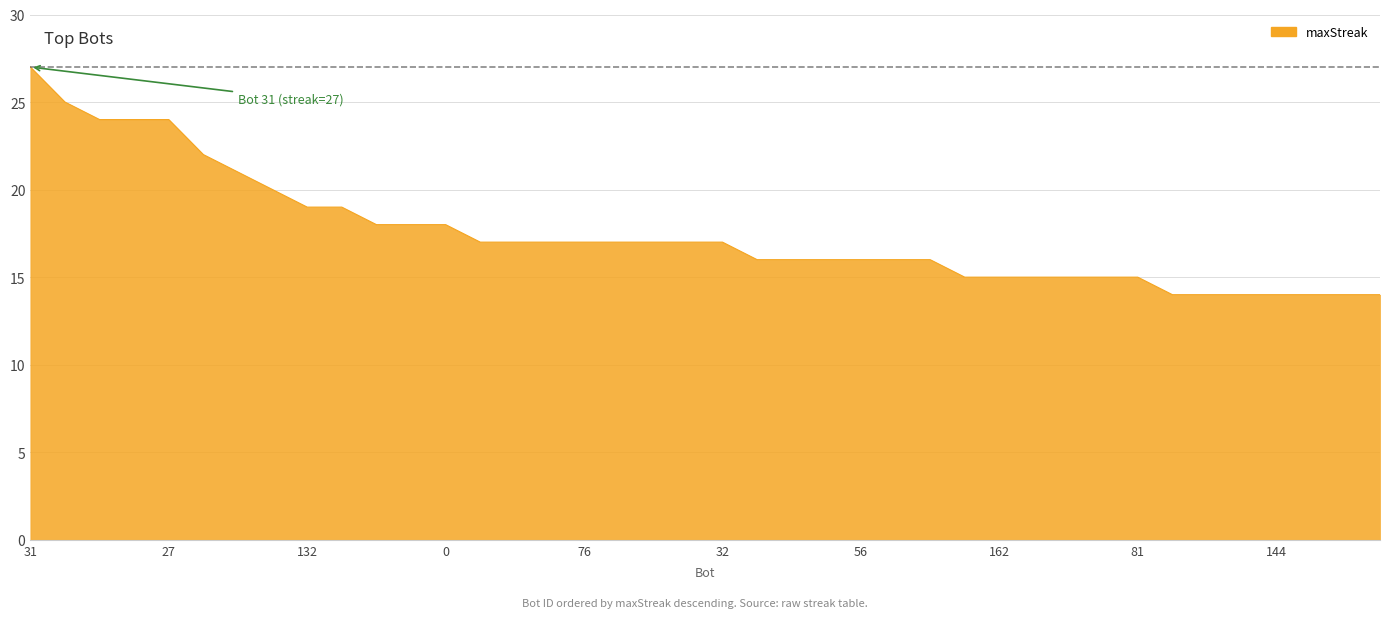

Reading left to right, what are all the values shown in this chart?

27	25	24	24	24	22	21	20	19	19	18	18	18	17	17	17	17	17	17	17	17	16	16	16	16	16	16	15	15	15	15	15	15	14	14	14	14	14	14	14